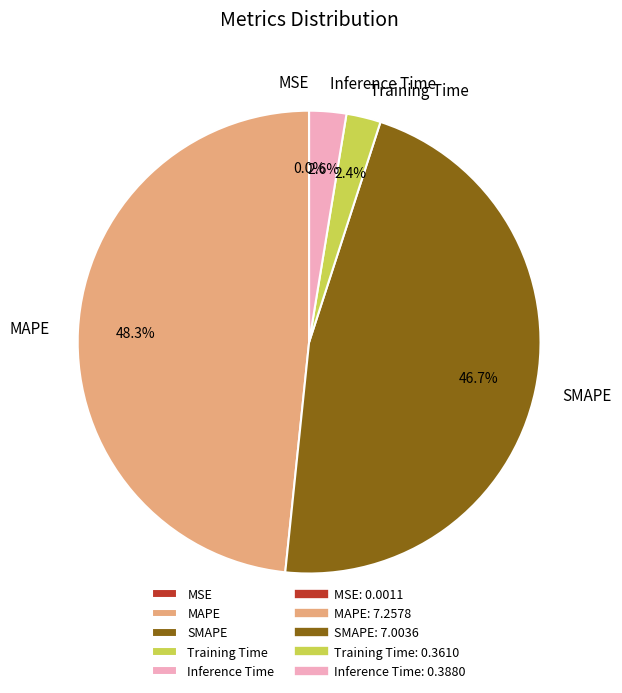

What percentage do SMAPE and Training Time together represent?

49.1%